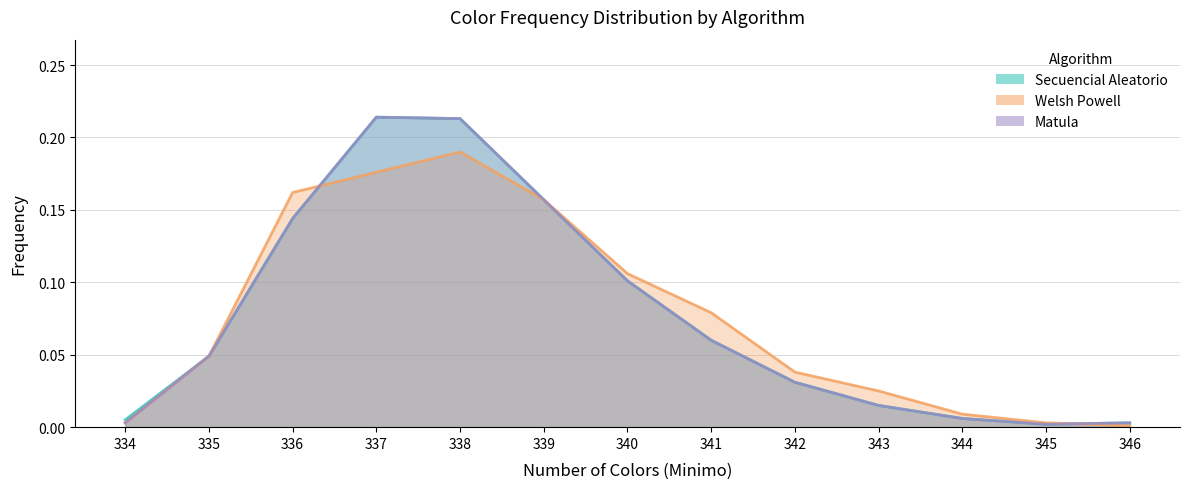

Reading right to left, list all the values displayed in this chart.

Secuencial Aleatorio: 0.0	0.0	0.0	0.0	0.0	0.1	0.1	0.2	0.2	0.2	0.1	0.0	0.0
Welsh Powell: 0.0	0.0	0.0	0.0	0.0	0.1	0.1	0.2	0.2	0.2	0.2	0.0	0.0
Matula: 0.0	0.0	0.0	0.0	0.0	0.1	0.1	0.2	0.2	0.2	0.1	0.0	0.0